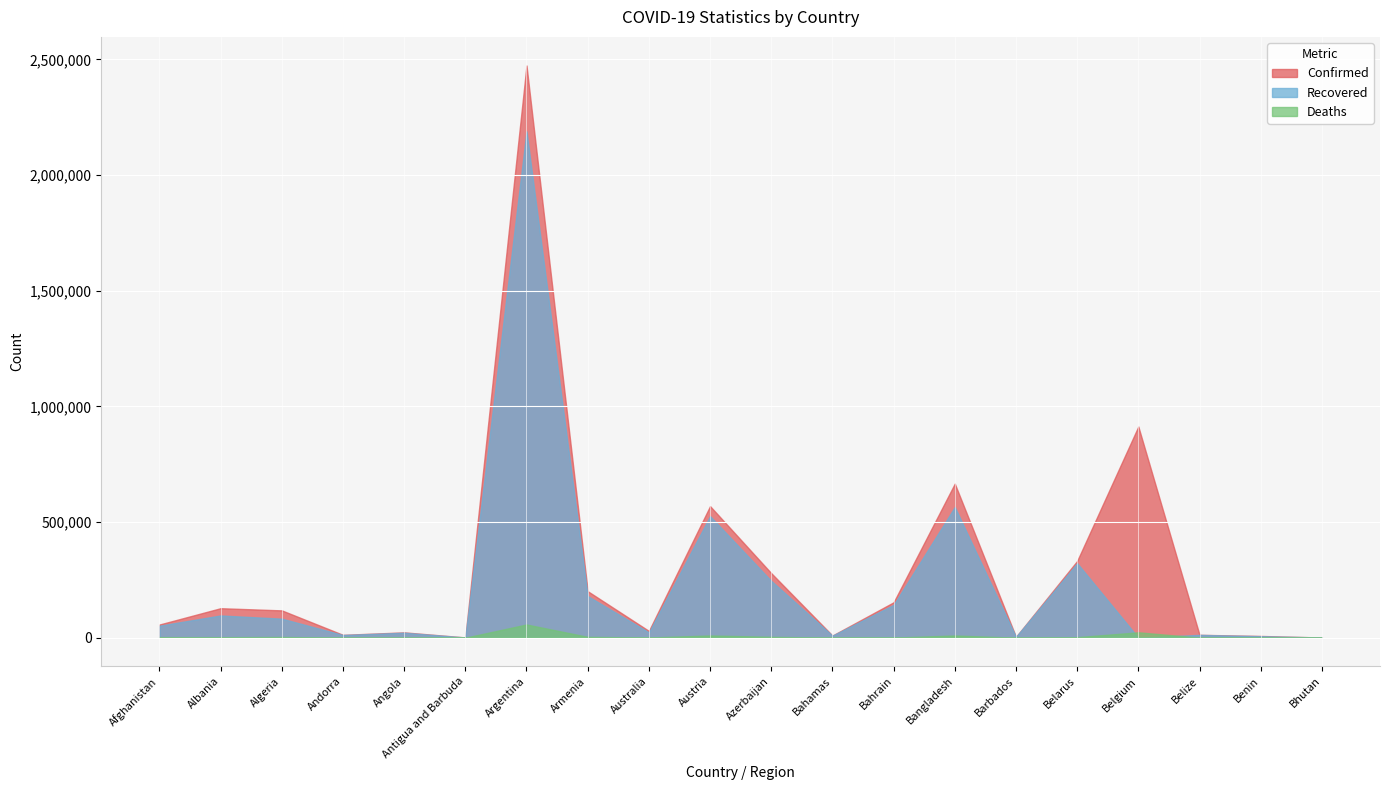

At which category is the sum across all series the highest?

Argentina